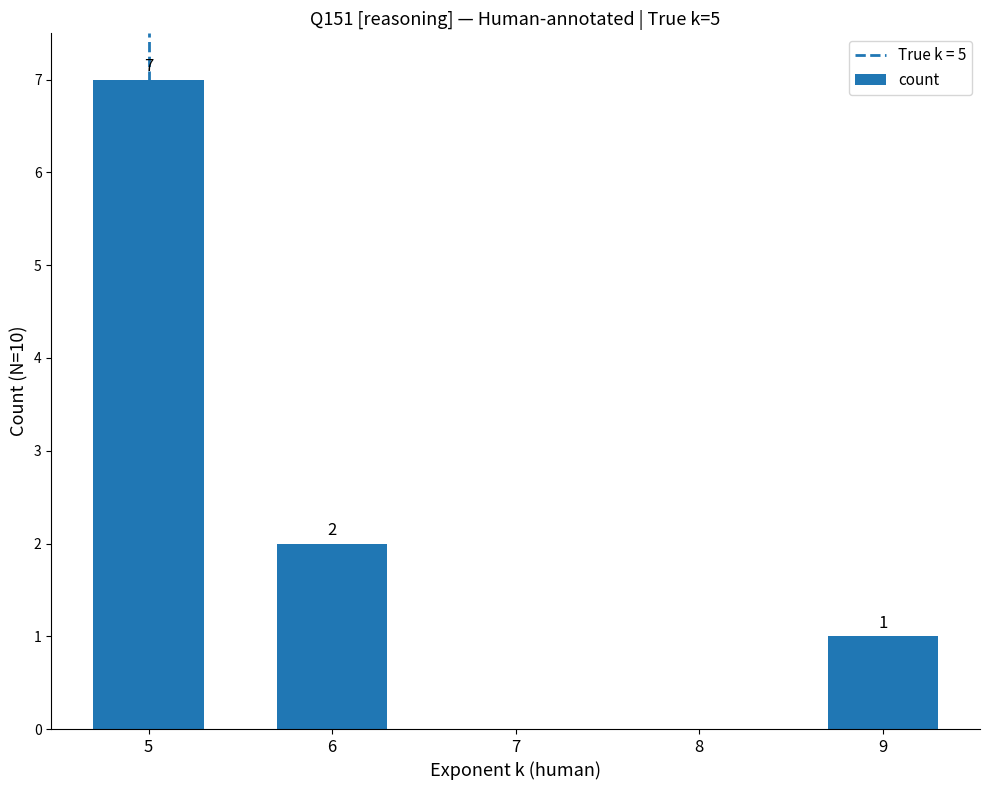

Is it true that the value at 6 is 2?

True